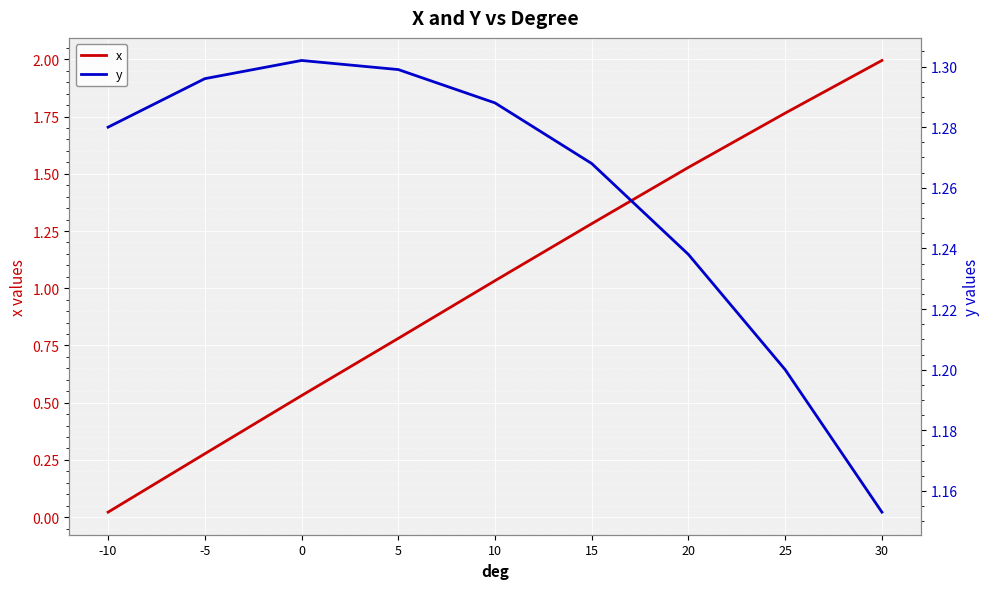

Where does the x series first go above 1?

10